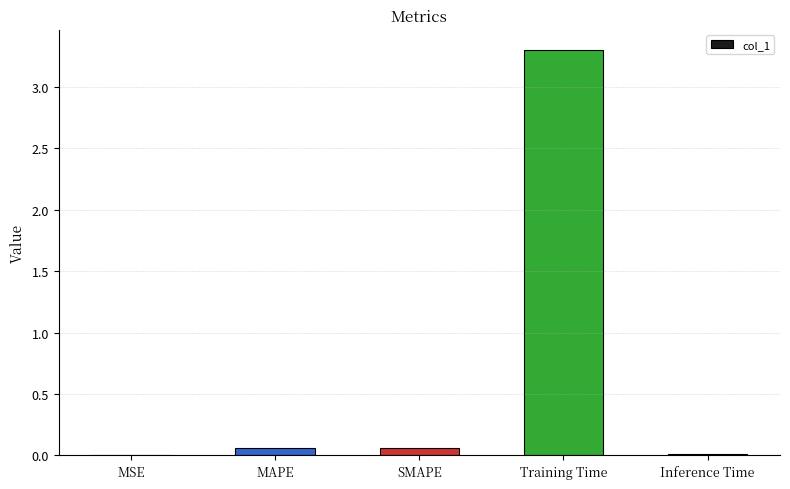

What is the change in value from MAPE to Training Time?

+3.2